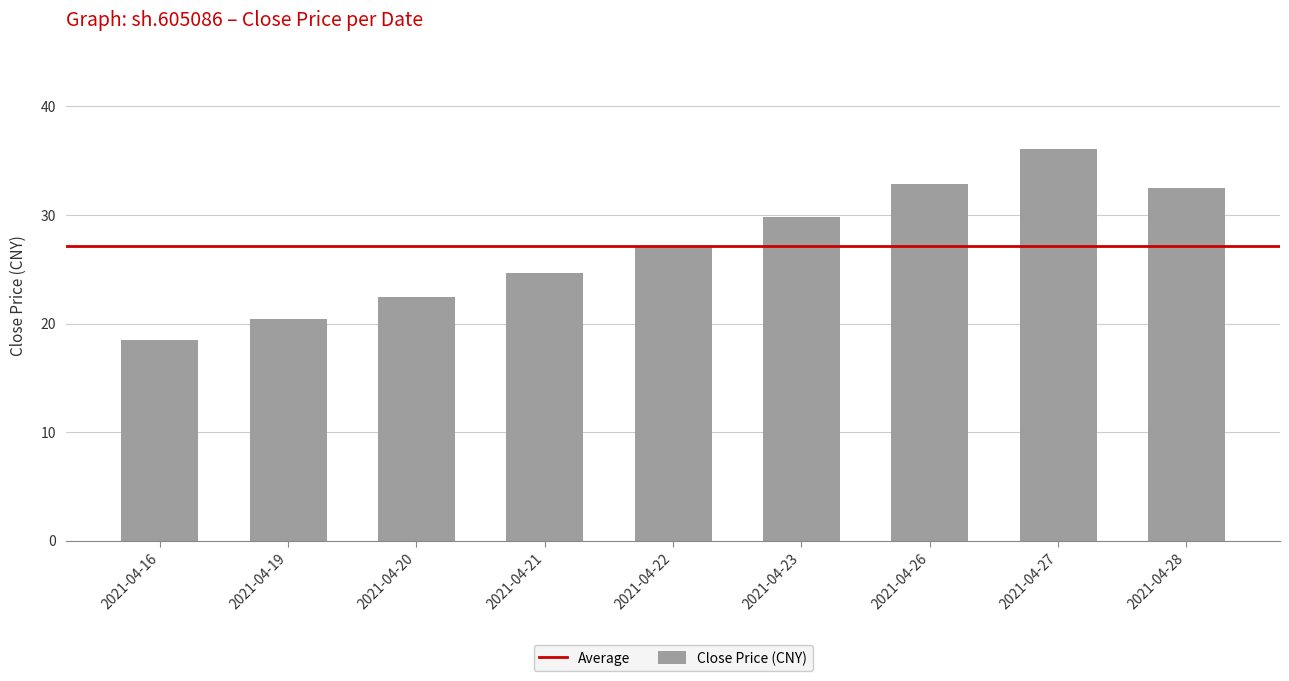

True or false: the data shows 60.7 at 2021-04-27.

False